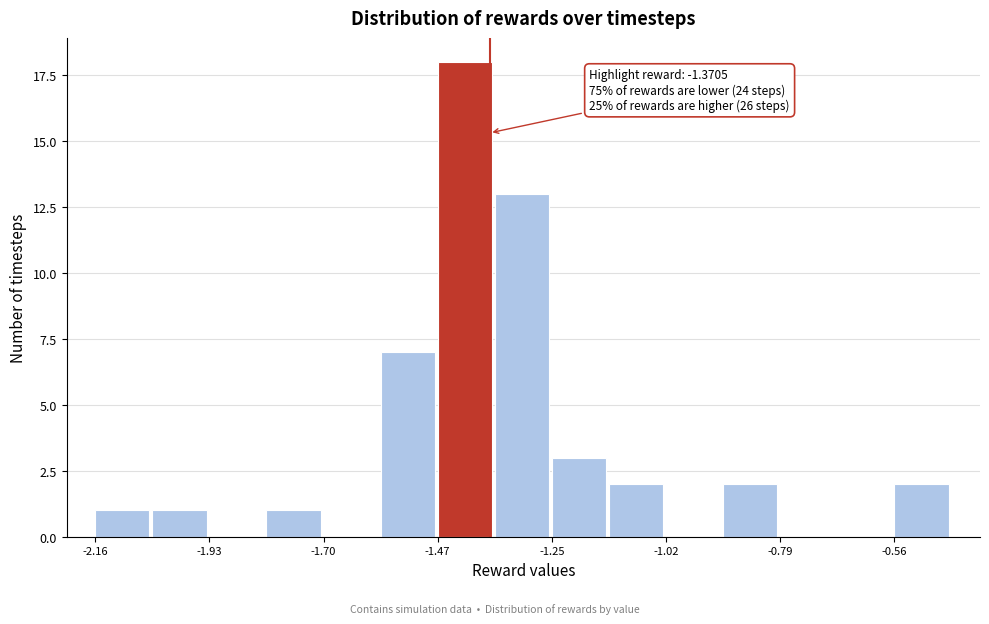

Read against the x-axis, roughly where is the centre of the tallest bar?

-1.40